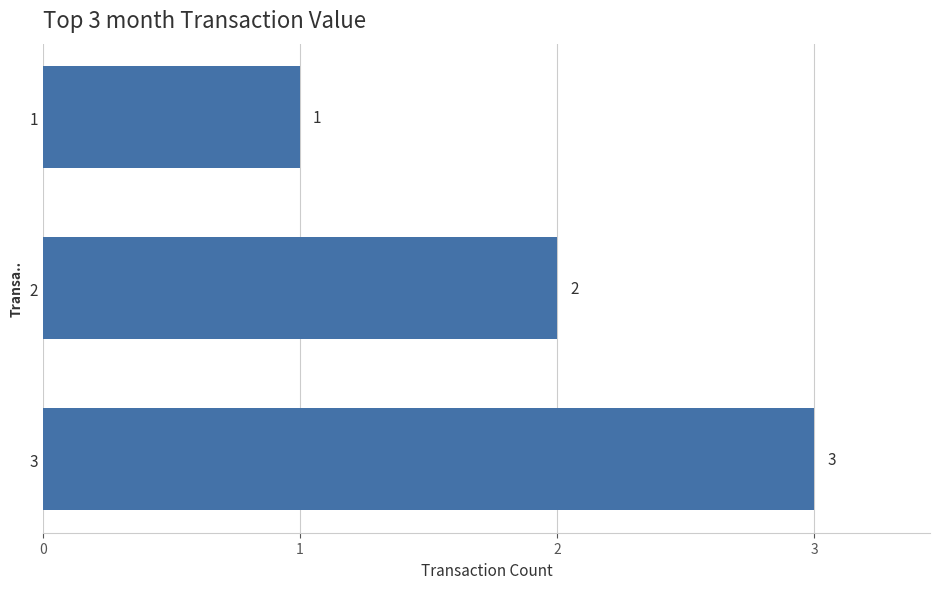

What is the difference between the second highest and minimum values?

1